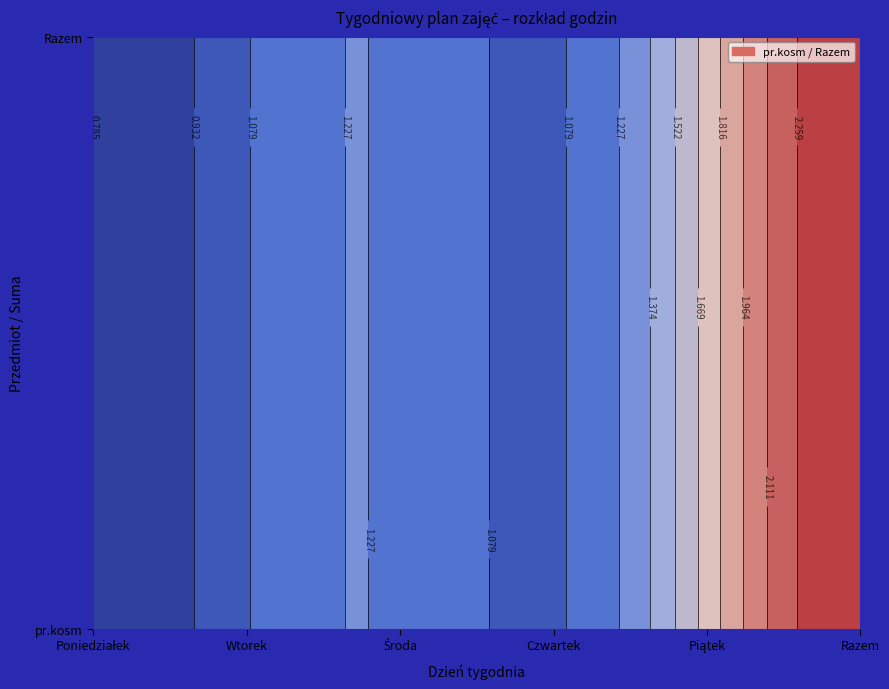

What is the average value of the Razem series?

1